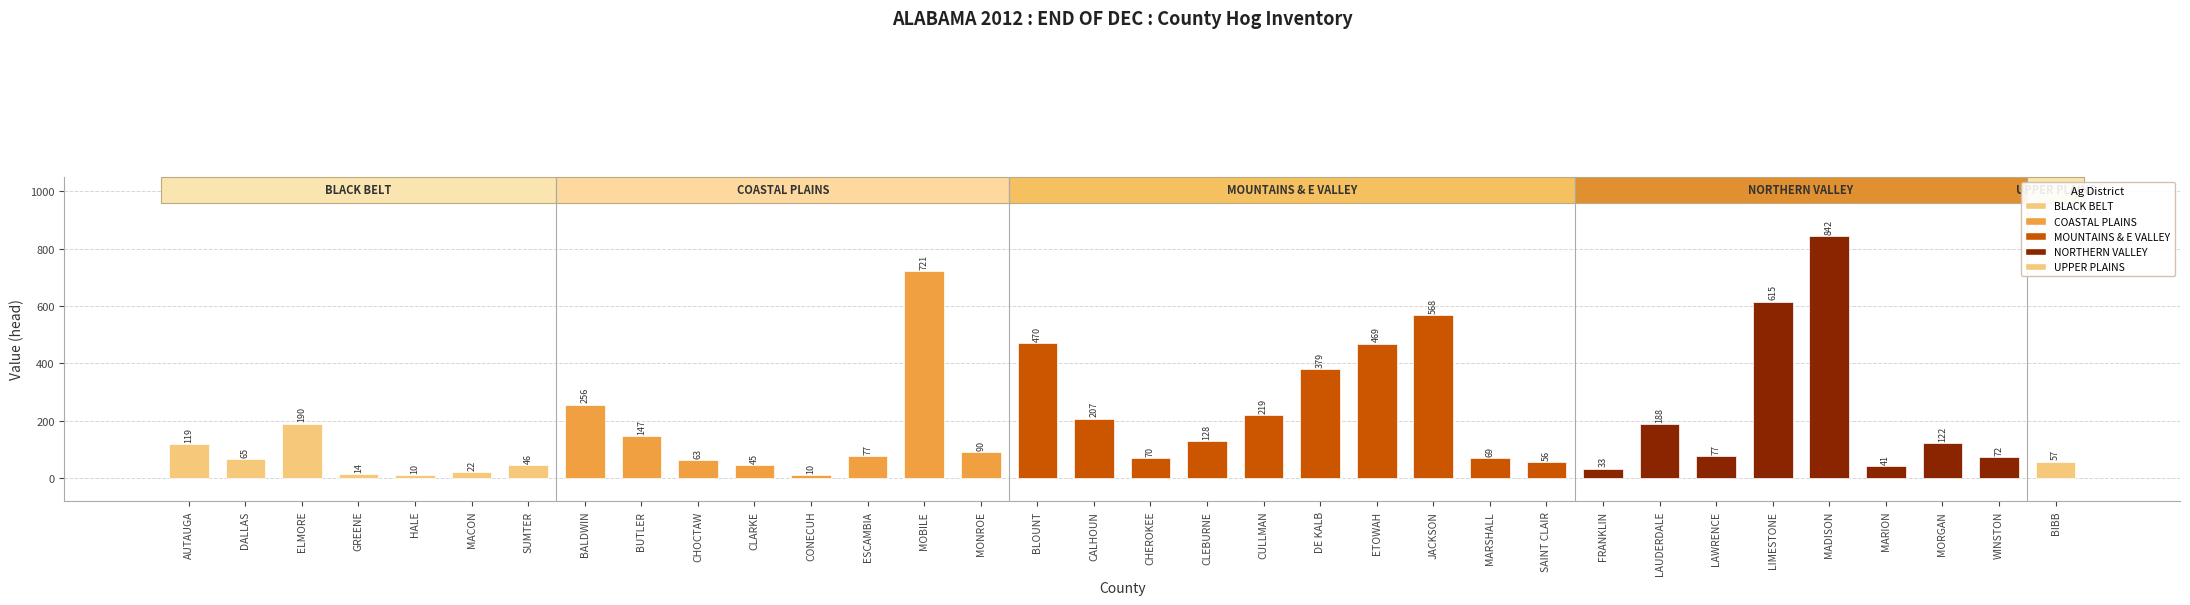

What is the maximum value shown in the chart?

842